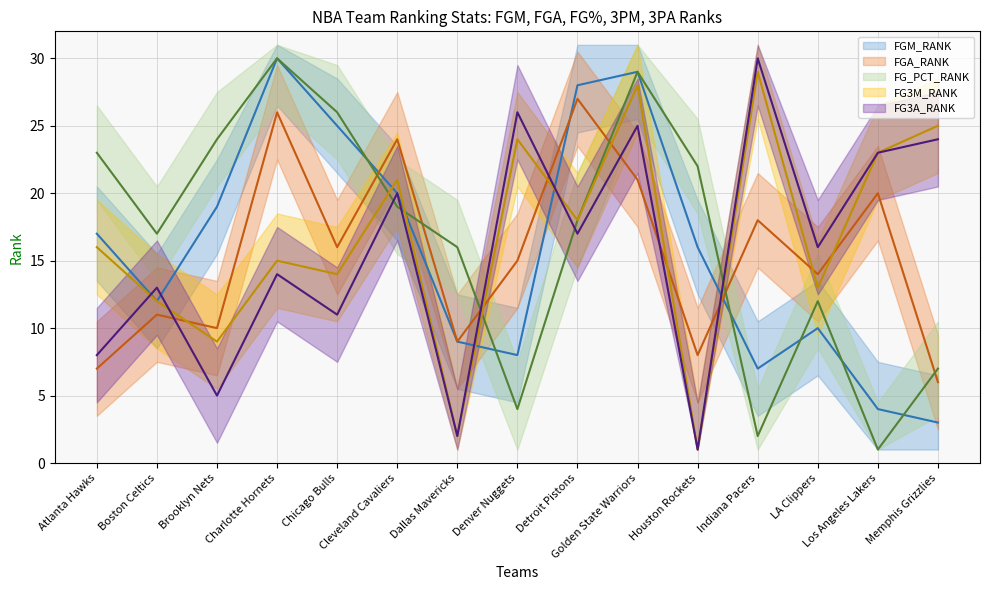

True or false: FGM_RANK (mean) has more than 1 interior local peaks.

True